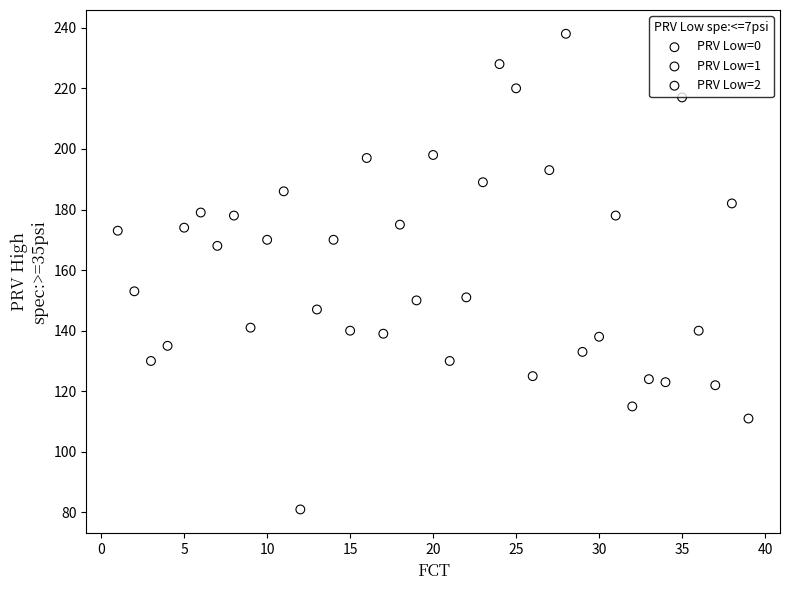

Which series reaches the maximum Y coordinate?

PRV Low=2